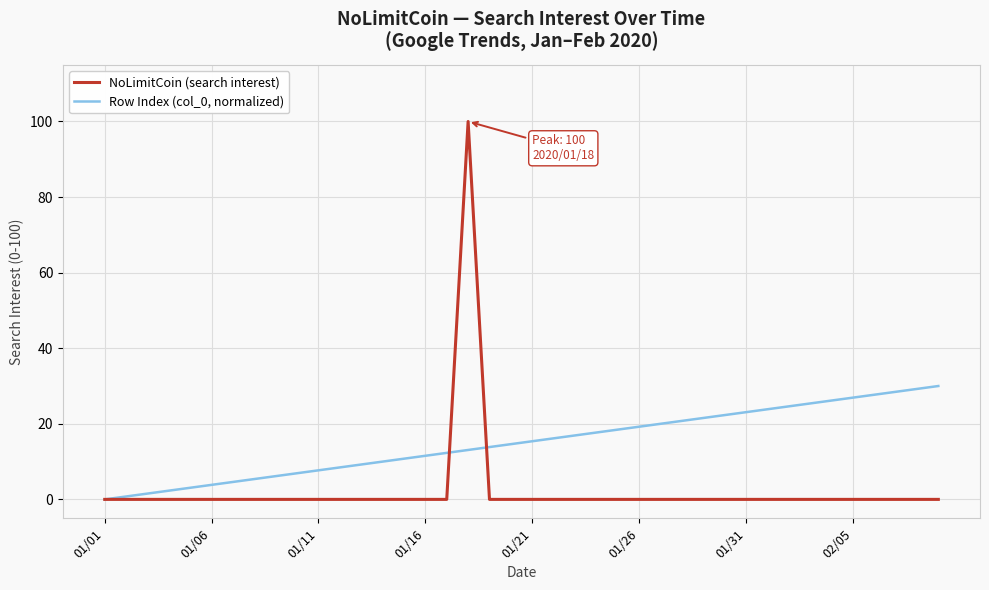

Rank the series by their maximum value, from lowest to highest.

Row Index (col_0, normalized), NoLimitCoin (search interest)